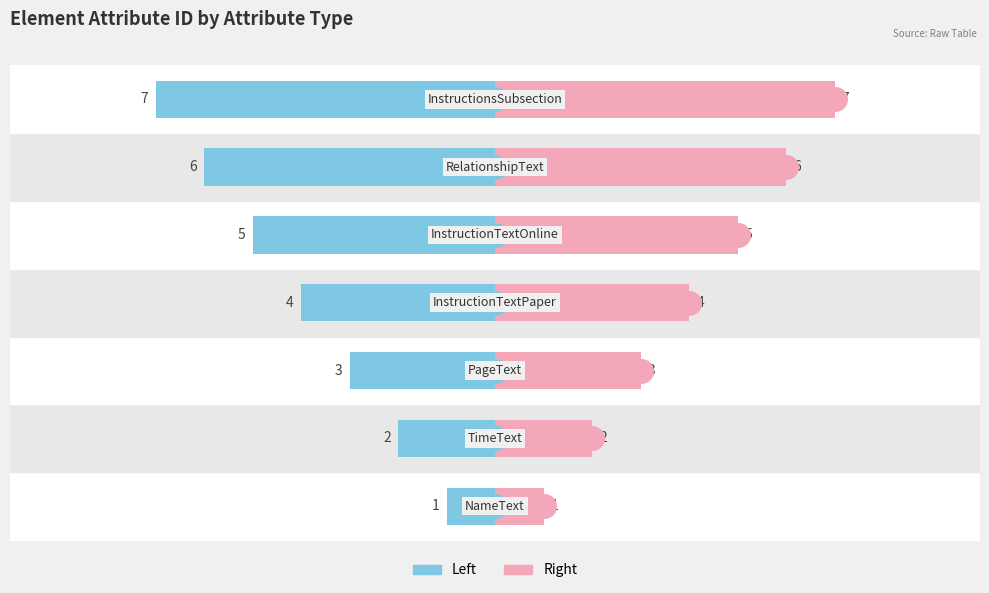

What is the lowest value of the ElementAttributeID (Right) series?

1